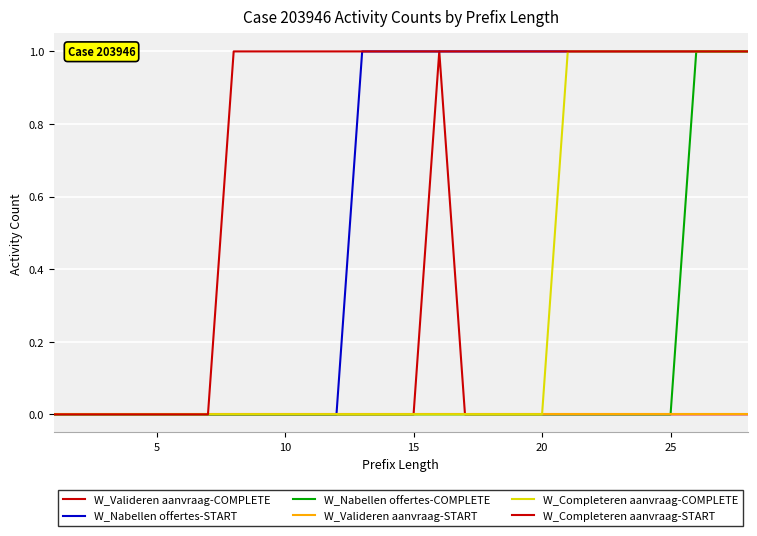

At how many categories does at least one series exceed 0?

21